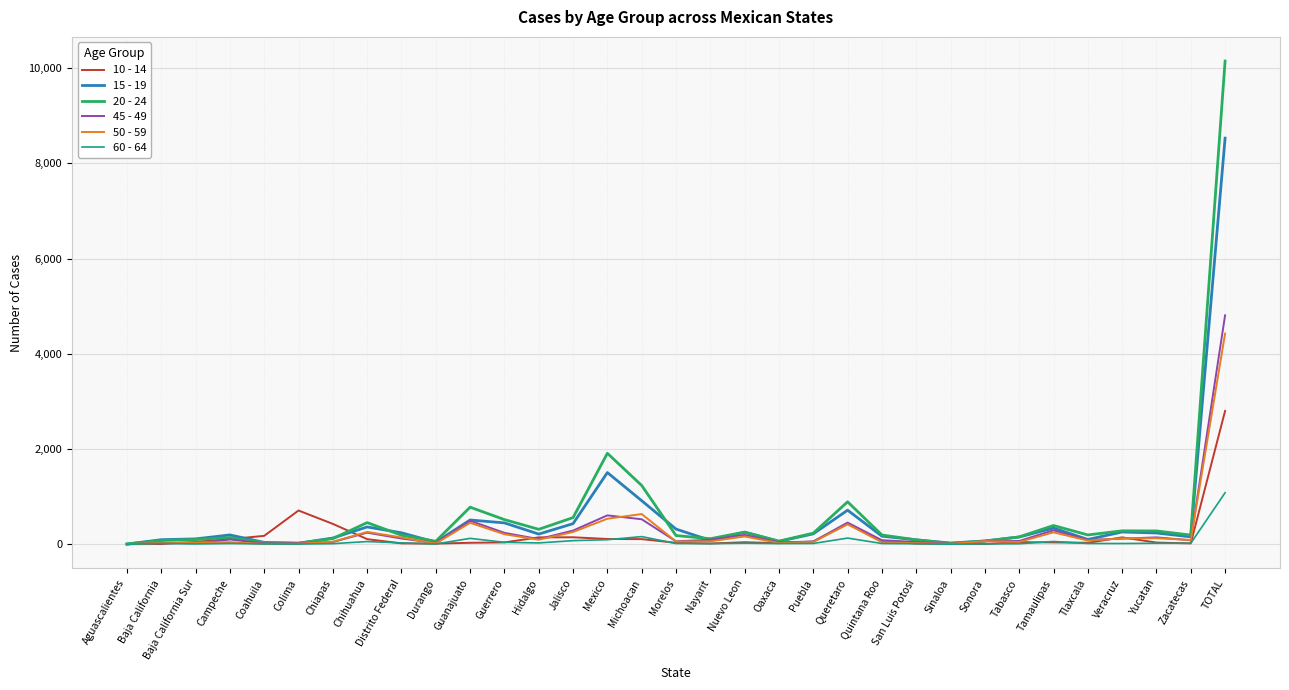

What is the difference between the 45 - 49 values at Quintana Roo and Zacatecas?

1